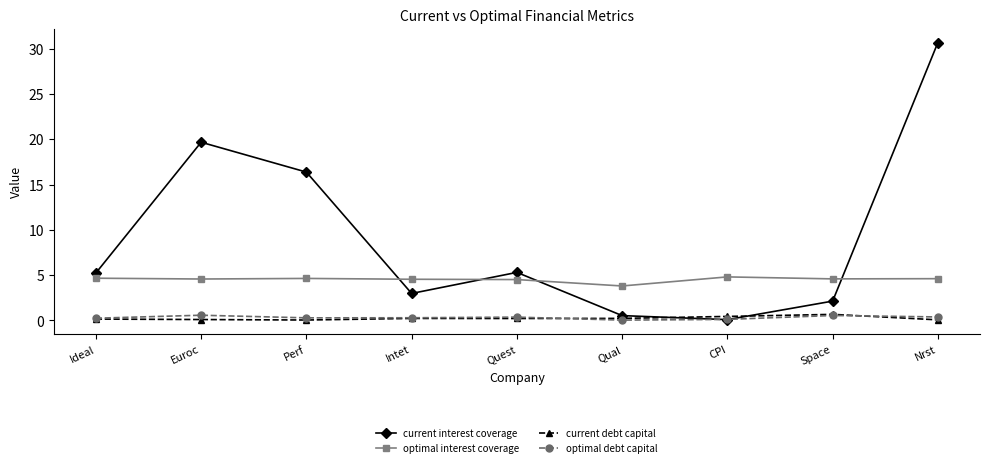

Where do current interest coverage and optimal interest coverage first cross each other?

Perf and Intet